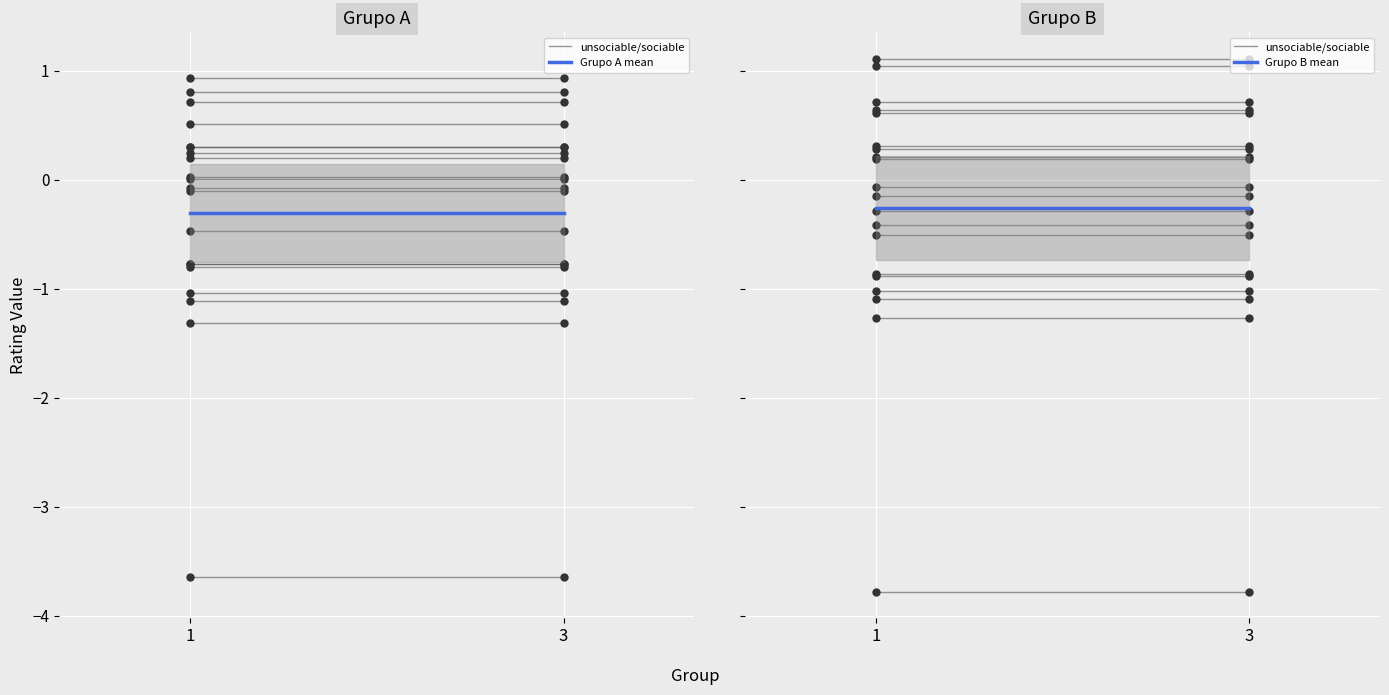

What are all the series names shown in the legend?

unsociable/sociable, Grupo A mean, Grupo B mean